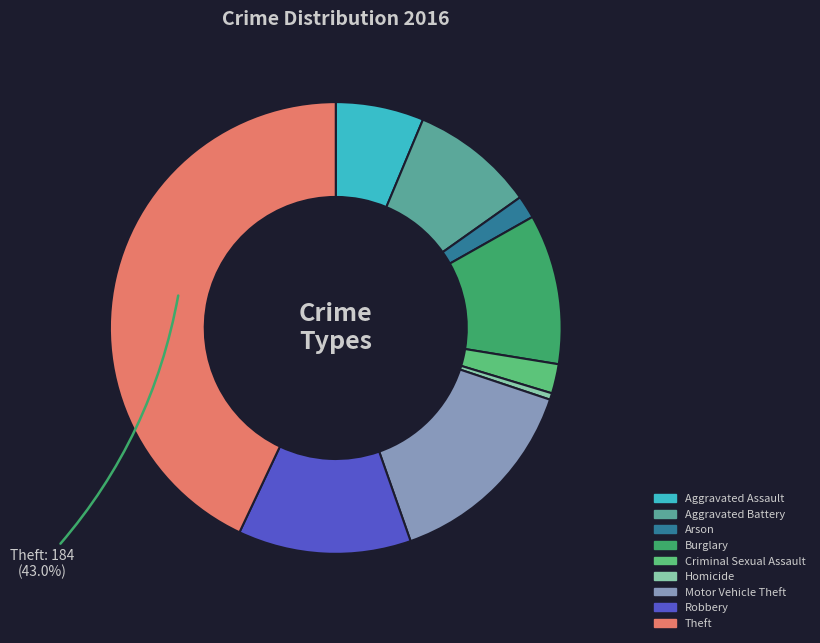

Combined, do Arson and Homicide account for over 50%?

No